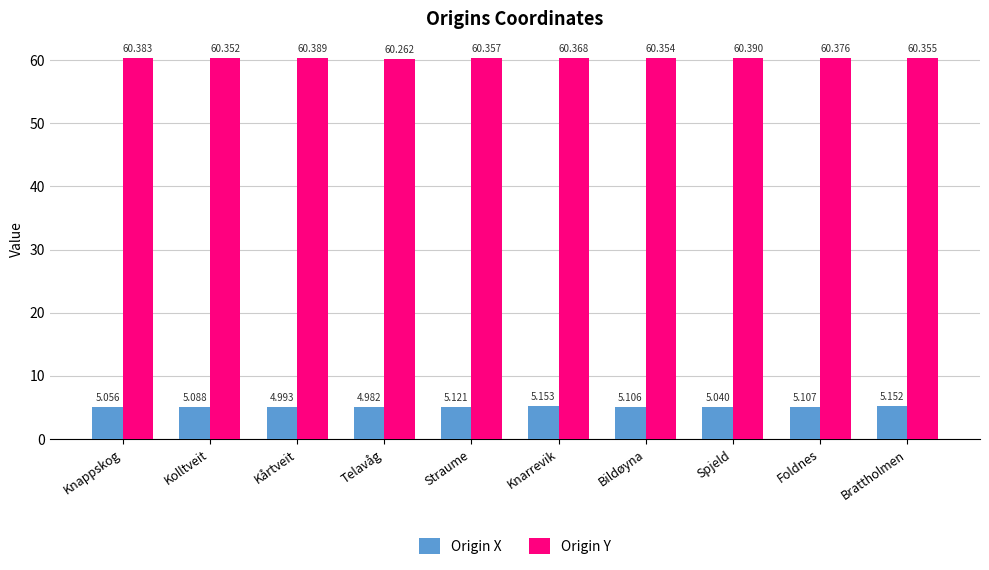

At how many categories does at least one series exceed 34?

10